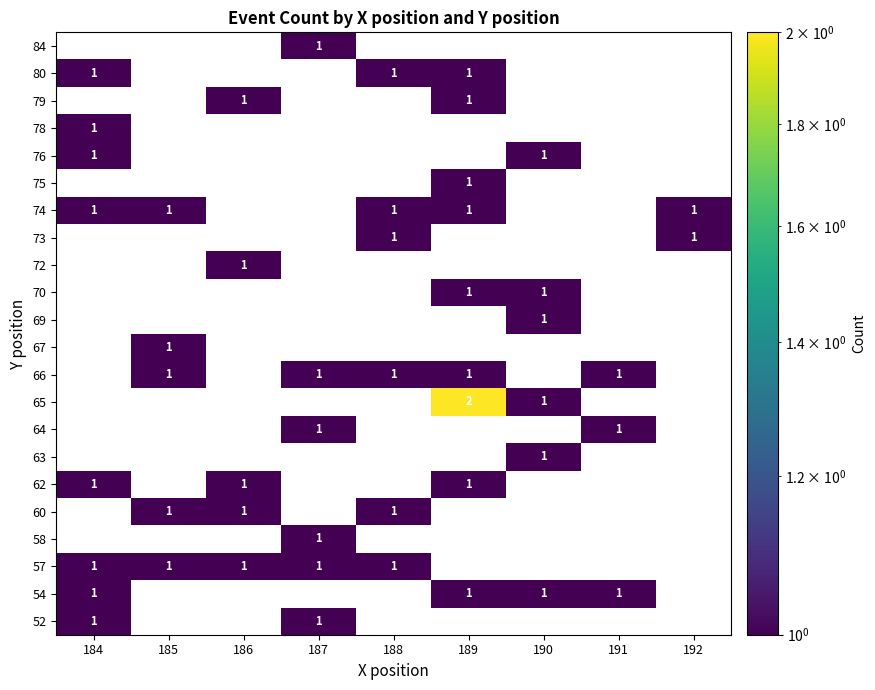

True or false: 78 has a value of 2 at 184.

False